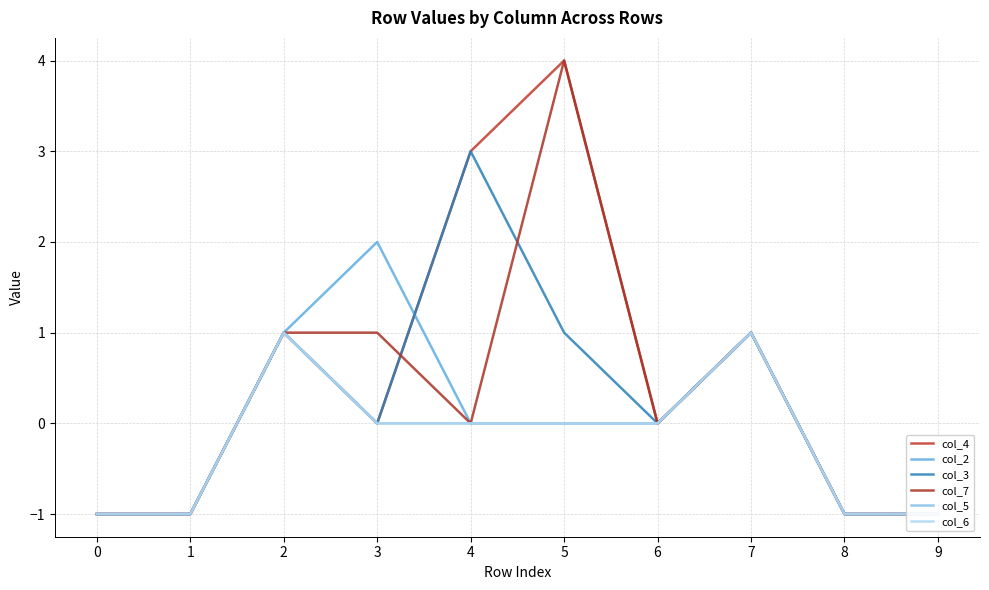

Which series has the largest total across all categories?

col_4